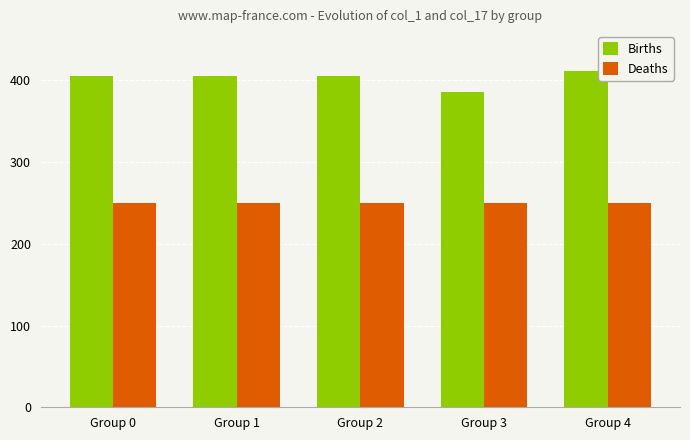

Rank the series by their maximum value, from highest to lowest.

Births, Deaths